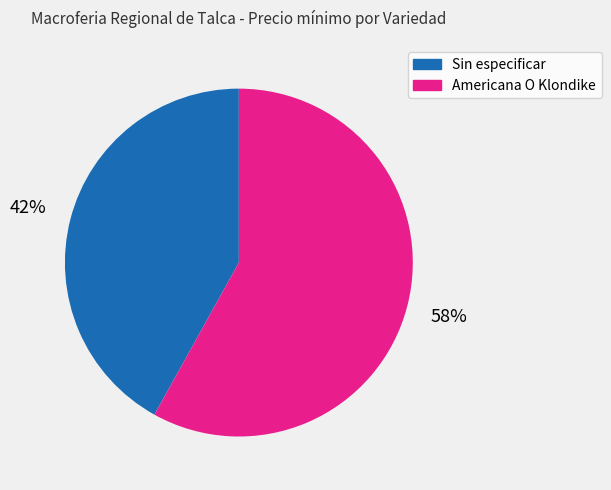

To the nearest percent, what is the average slice percentage?

50%